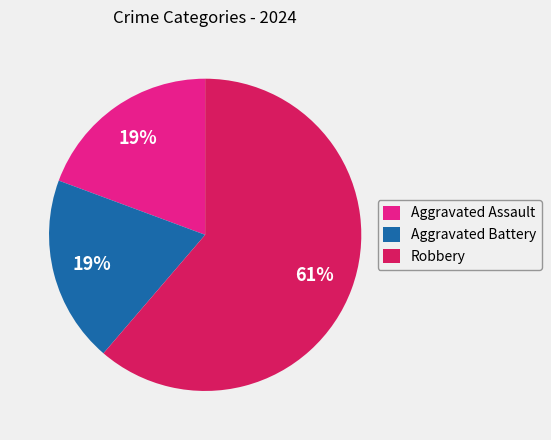

How many slices are in this pie chart?

3